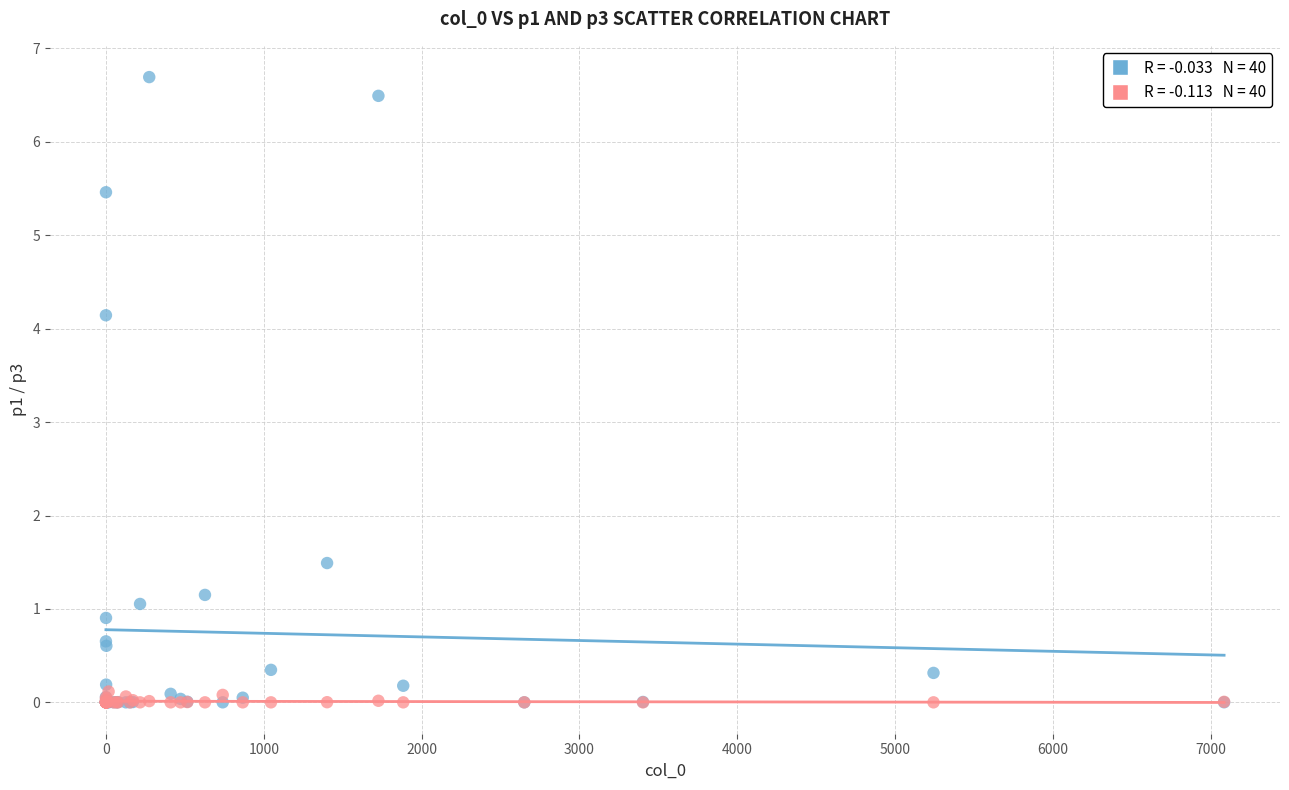

Across all series, what Y value is closest to 3?

4.1